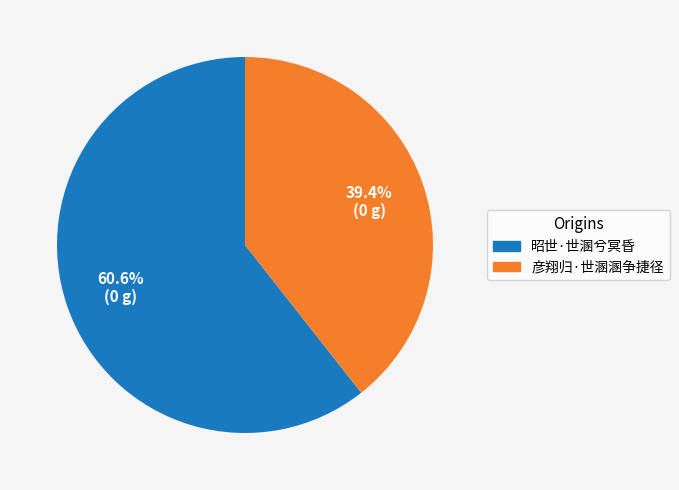

To the nearest percent, what is the average slice percentage?

50%